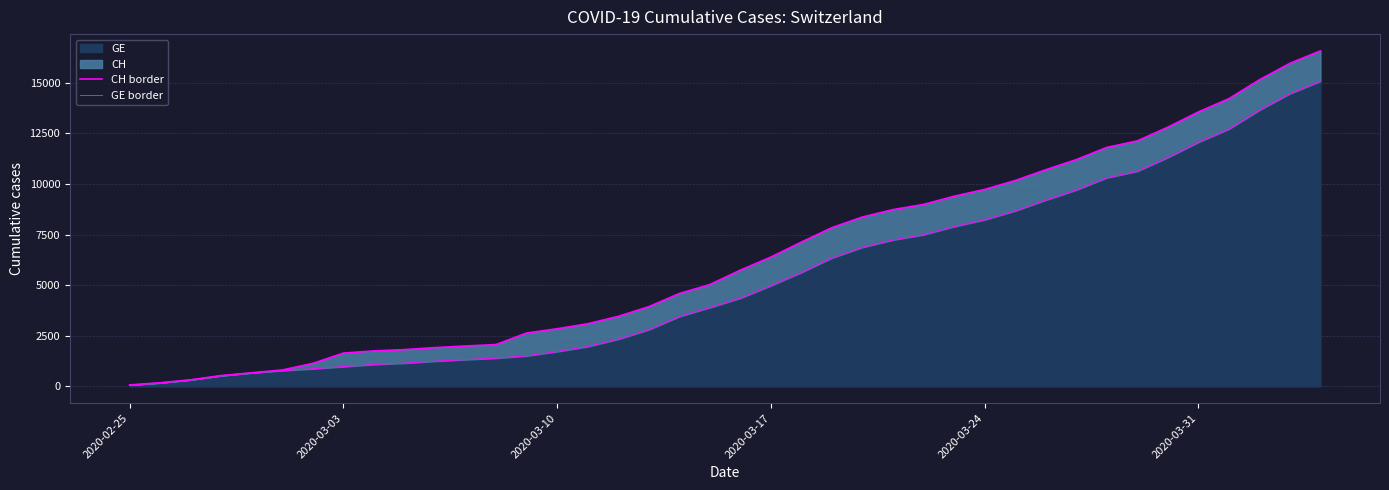

What is the greatest value displayed?

16574